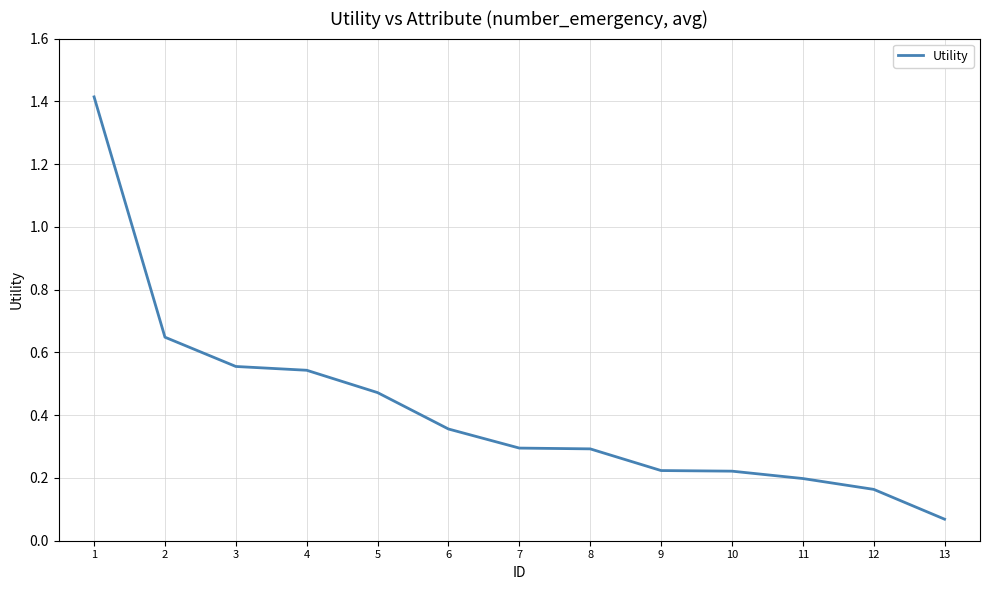

What is the difference between the maximum and minimum values?

1.3